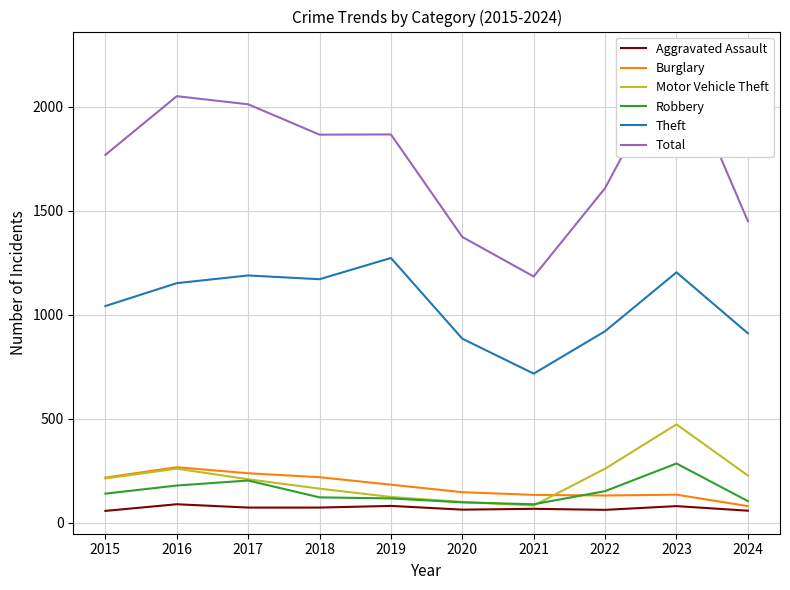

True or false: Robbery and Burglary intersect in this chart.

True